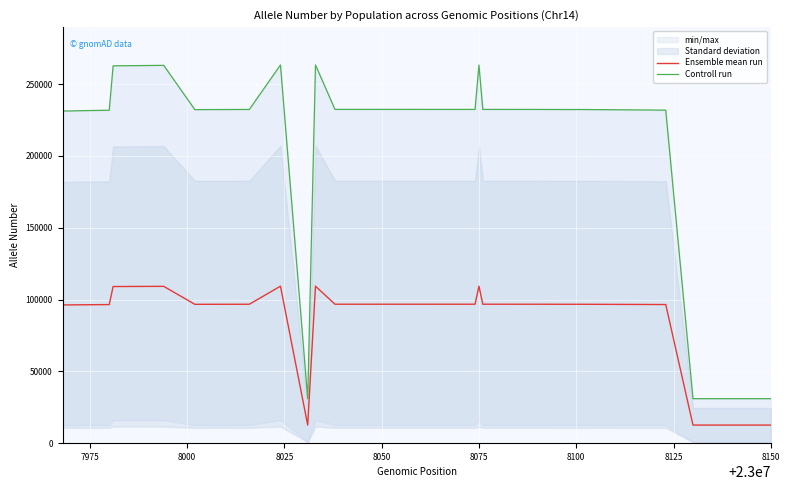

True or false: Controll run and Ensemble mean run intersect in this chart.

False